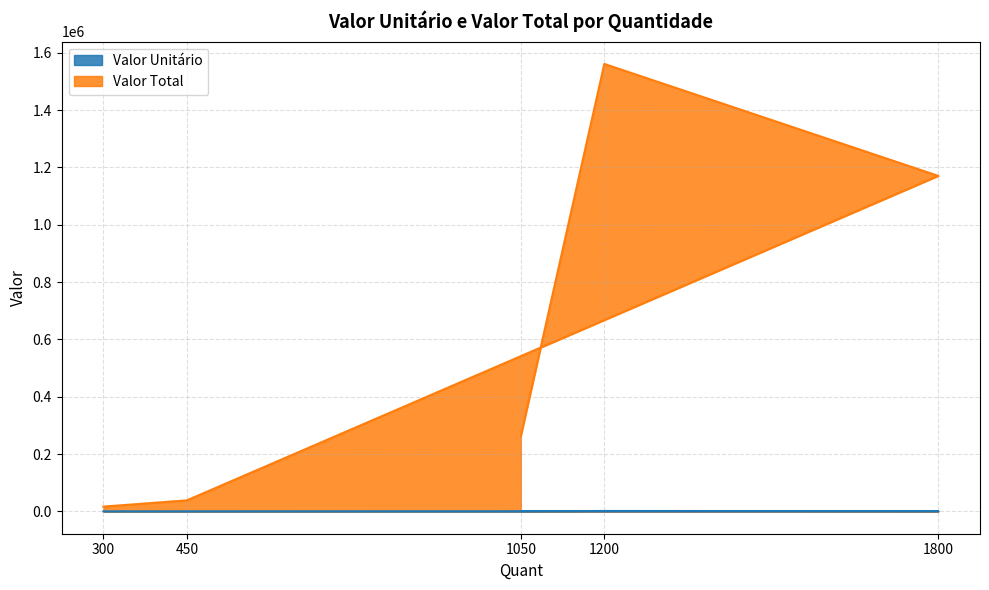

How many categories are shown in the chart?

5